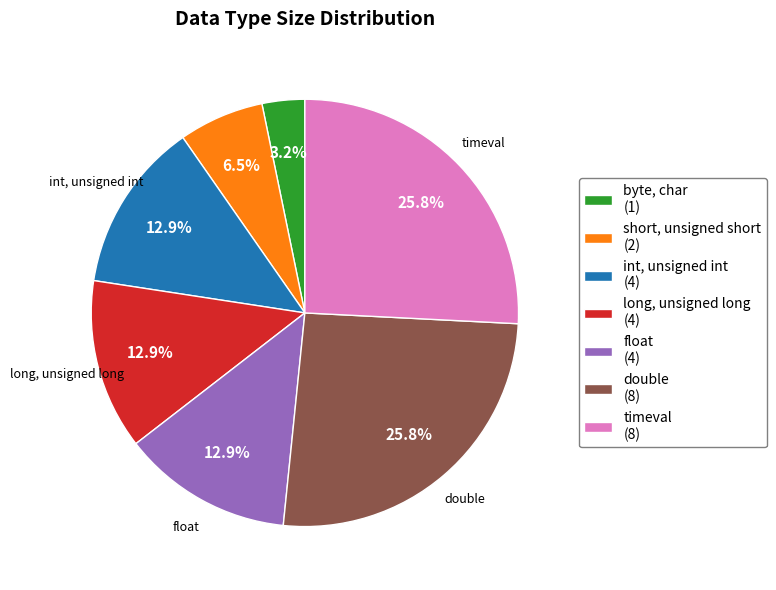

Is the sum of double and short, unsigned short greater than half?

No